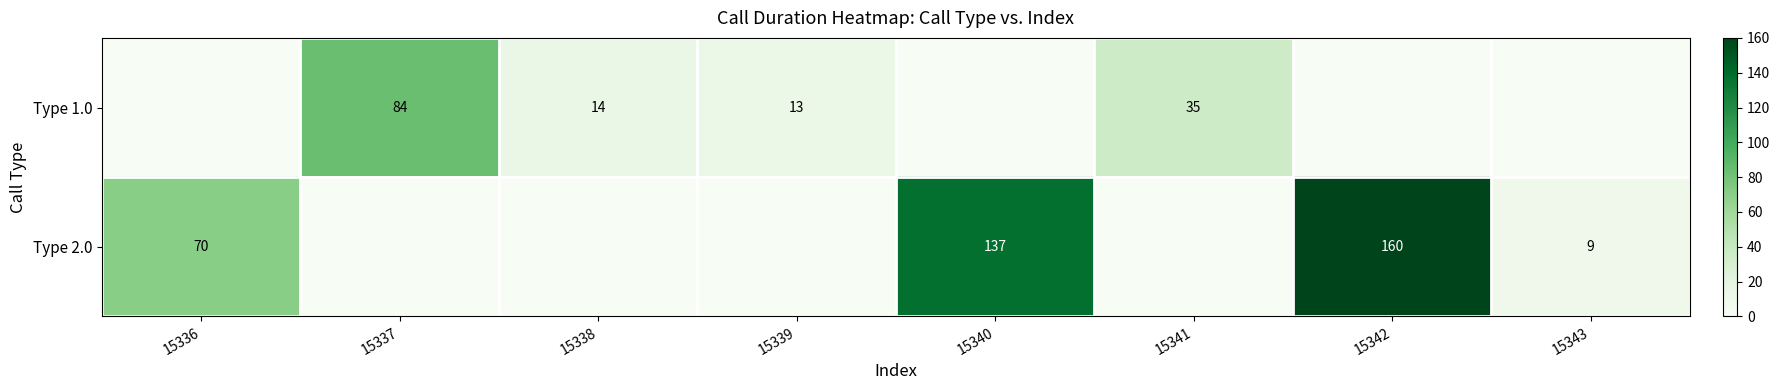

The value of Type 1.0 at 15339 is 8. True or false?

False